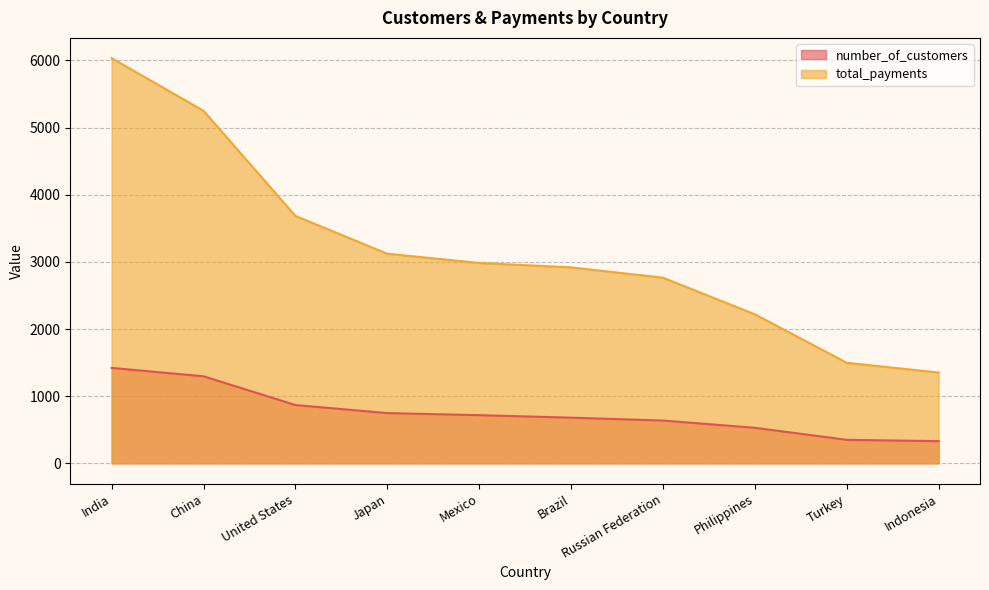

Rank the categories by number_of_customers value from highest to lowest.

India, China, United States, Japan, Mexico, Brazil, Russian Federation, Philippines, Turkey, Indonesia